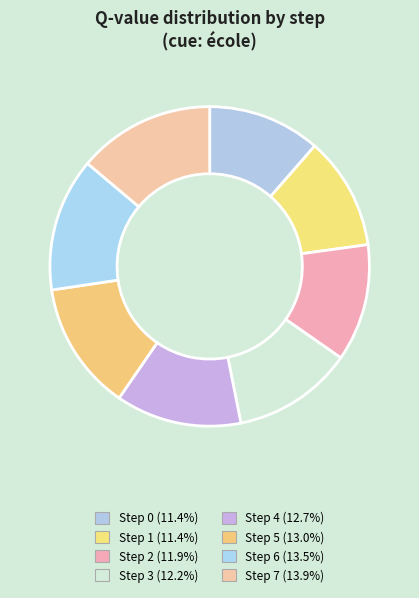

The Step 1 slice represents 1% of the pie. True or false?

False